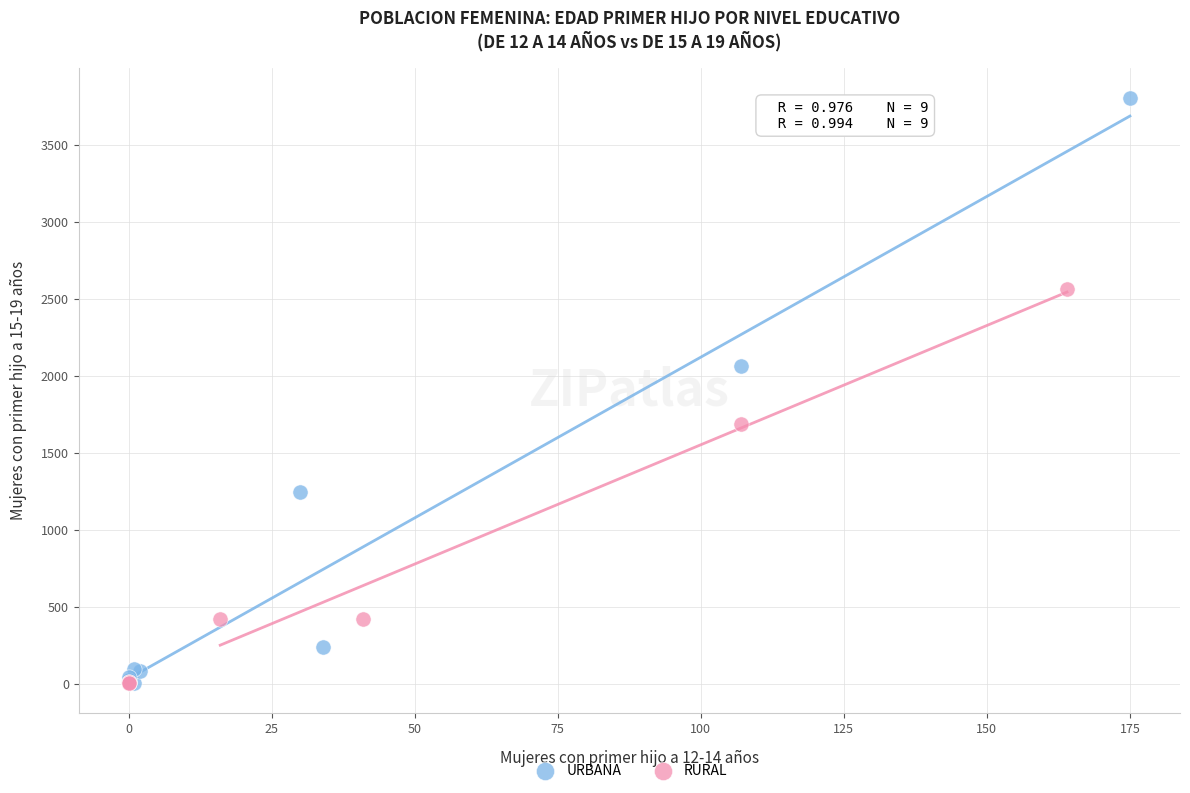

Which series has the largest Y range (max minus min)?

URBANA